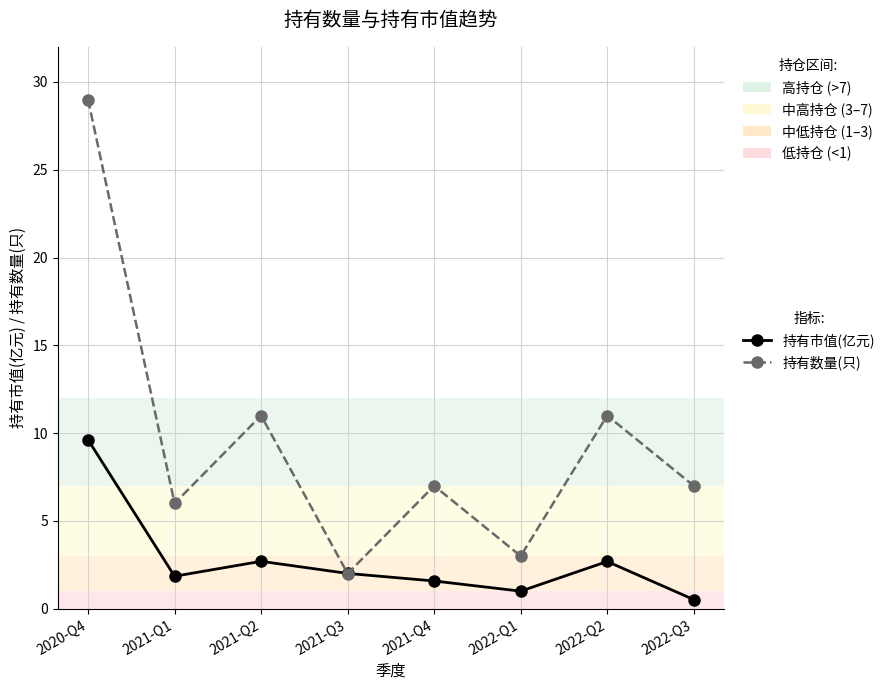

What is the difference between the maximum and second lowest values in the 持有数量(只) series?

26.0